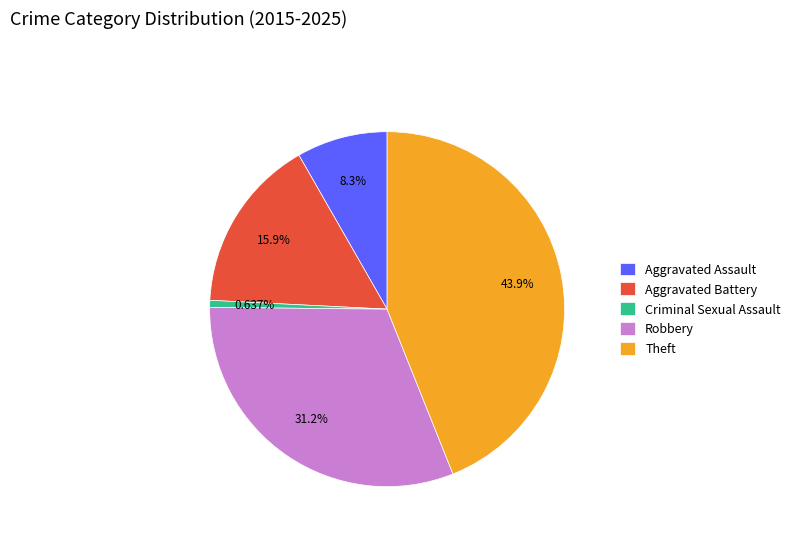

What is the total percentage of Aggravated Battery and Criminal Sexual Assault?

16.6%